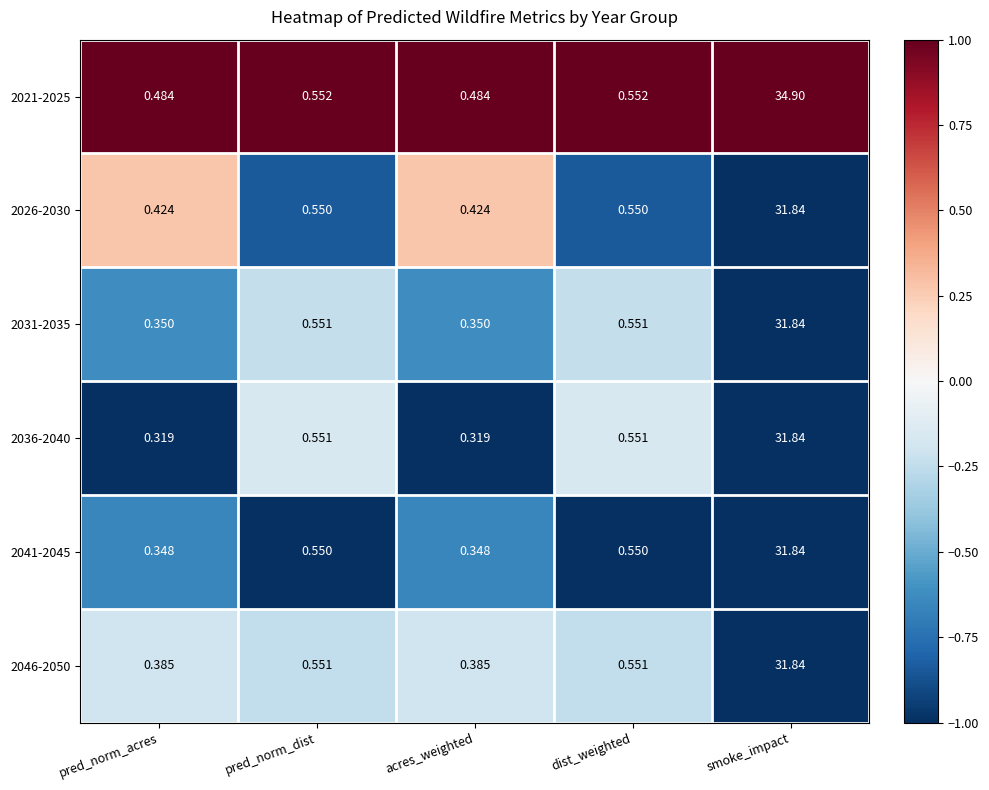

Which label corresponds to the largest value in the chart?

smoke_impact